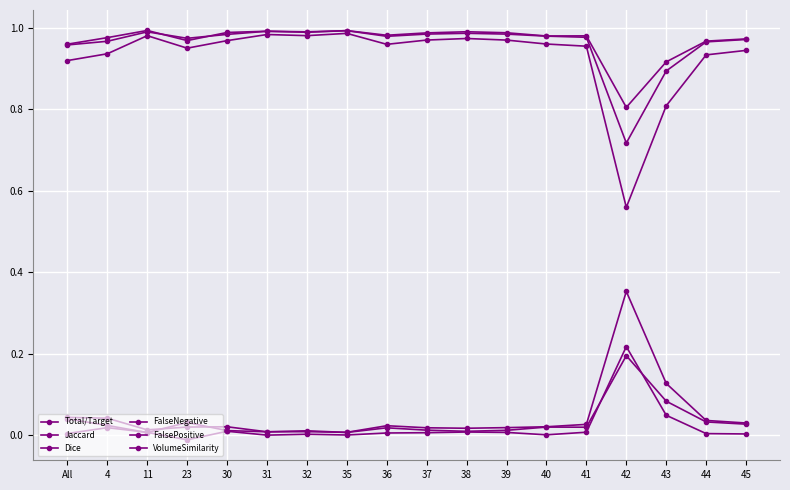

True or false: Total/Target has more than 1 interior local peaks.

True